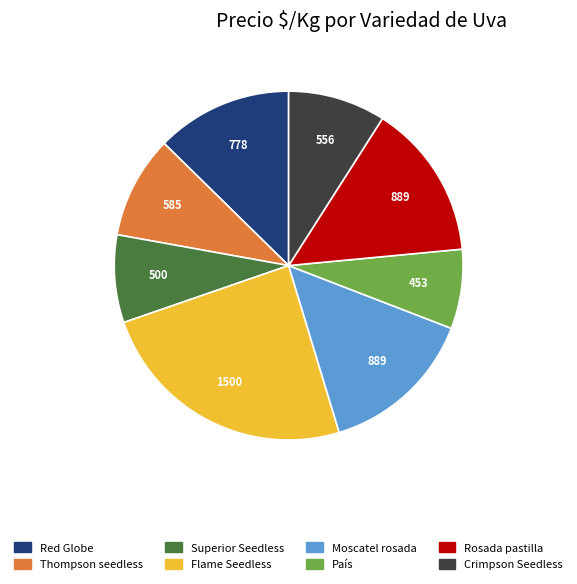

Does any single category account for the majority?

No